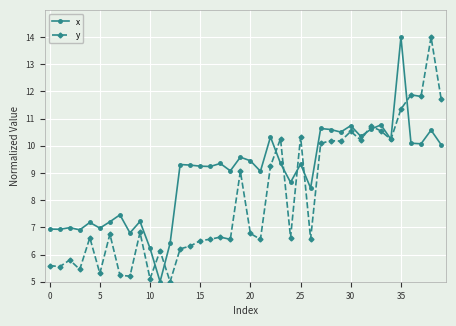

List the series in order of their overall mean, lowest first.

y, x